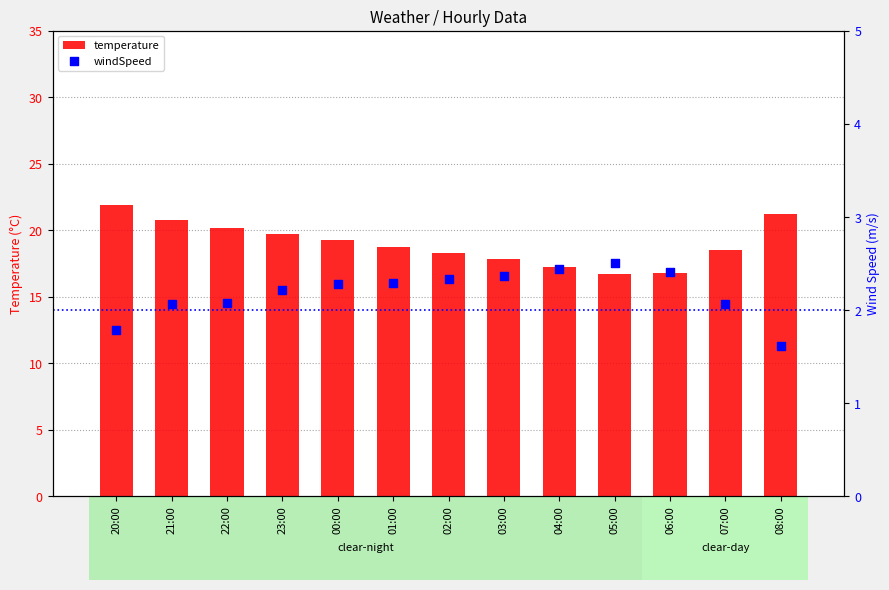

At how many categories does at least one series exceed 16?

13